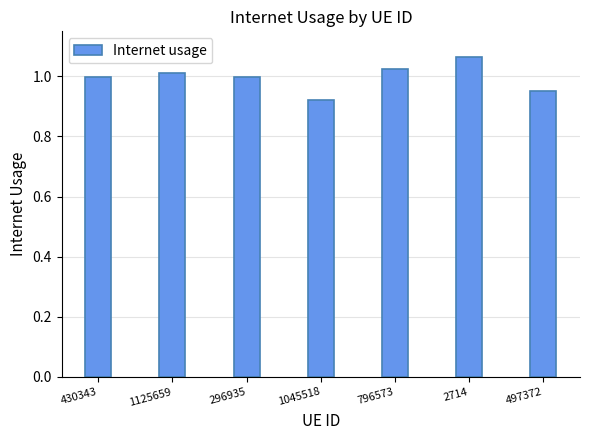

Which label corresponds to the largest value in the chart?

2714